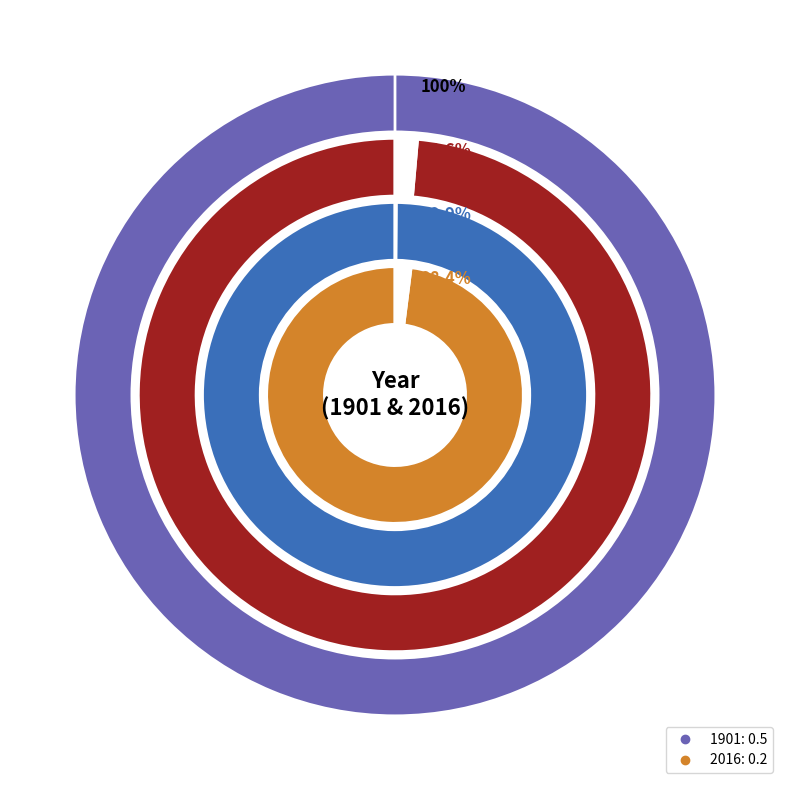

How much of the chart is everything except 1901?

50.0%